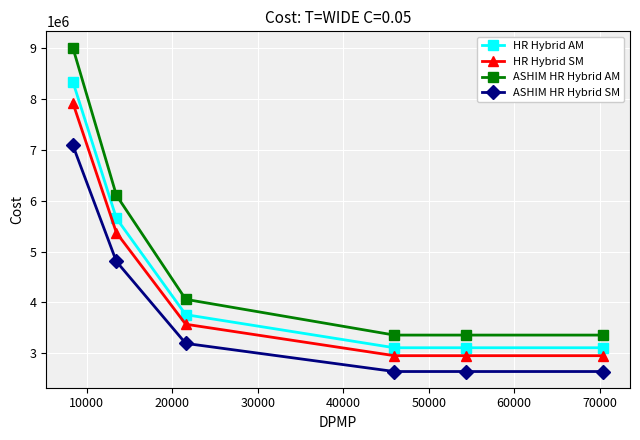

What is the difference between the maximum and minimum values in the HR Hybrid SM series?

4967004.0